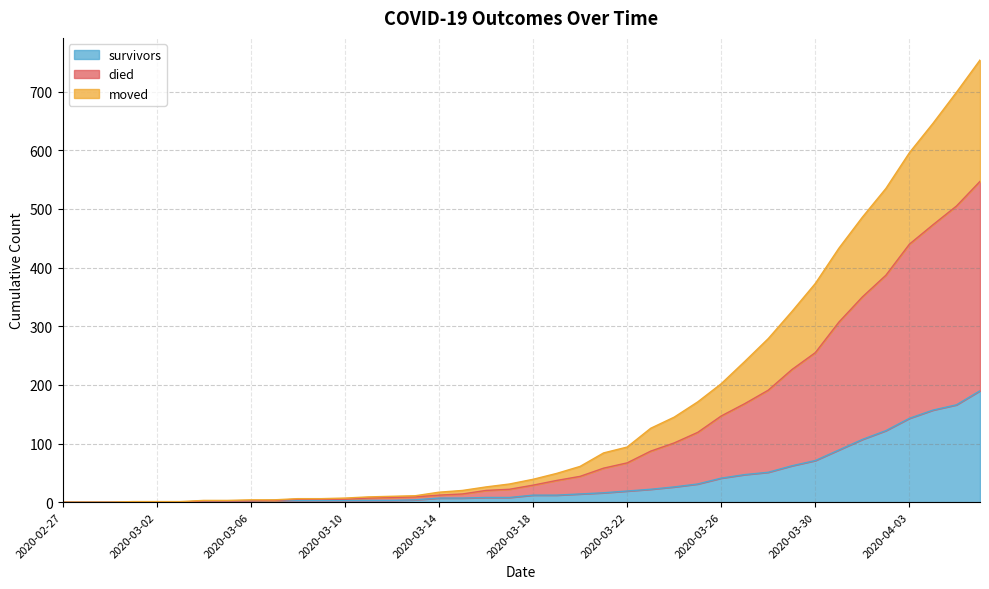

What is the label of the 18th point from the right?

2020-03-20